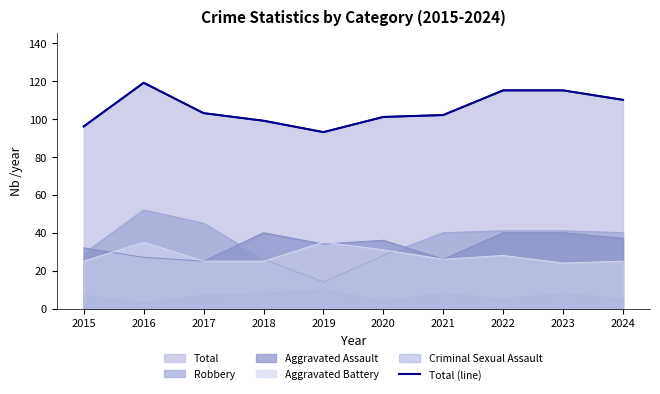

What is the value of the 1st point from the left?

96